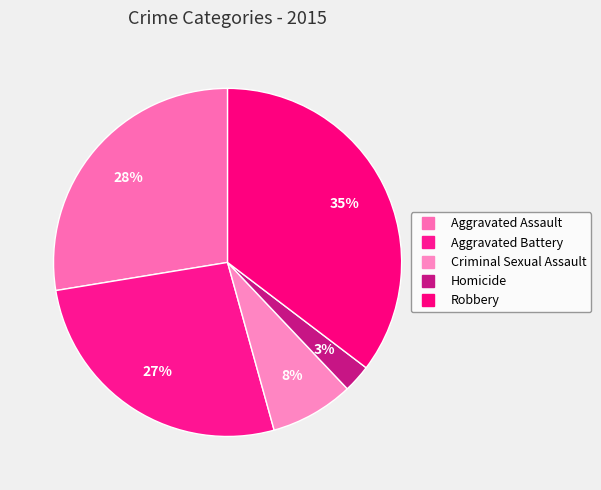

Count the number of slices in the pie.

5